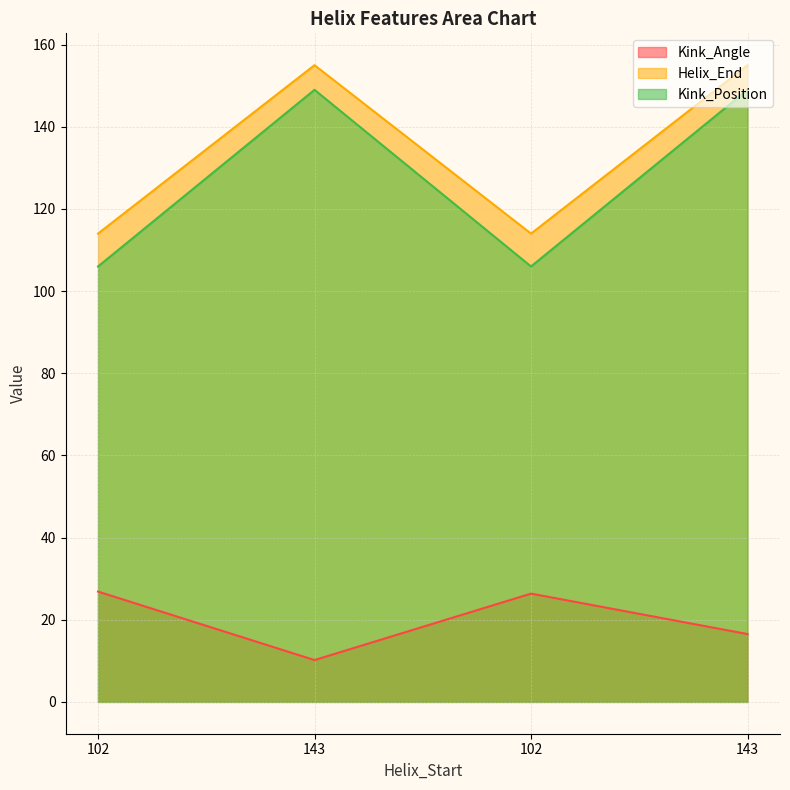

How many values in the Kink_Angle series are below 26?

2